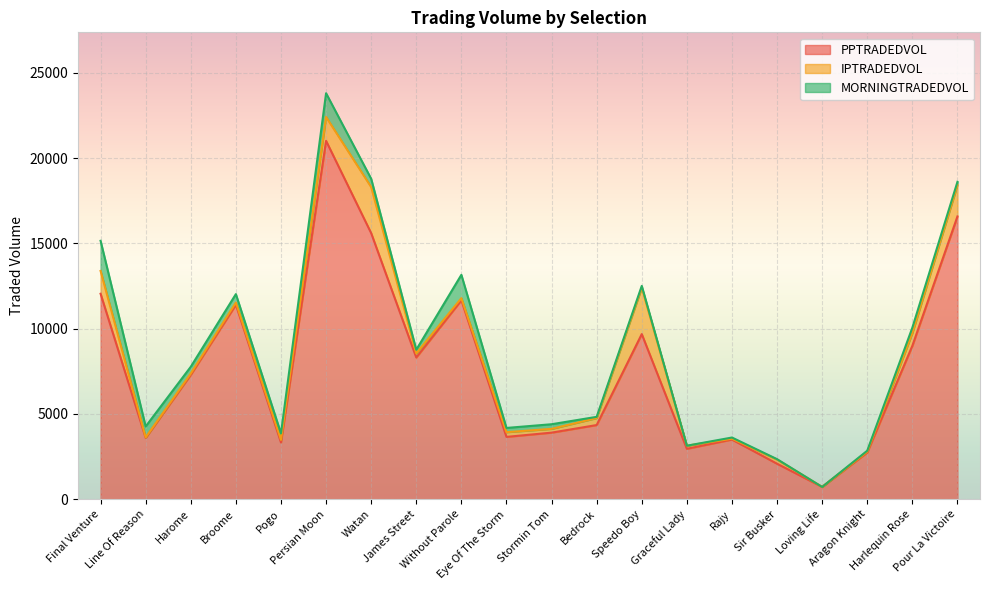

Count the number of categories in the chart.

20